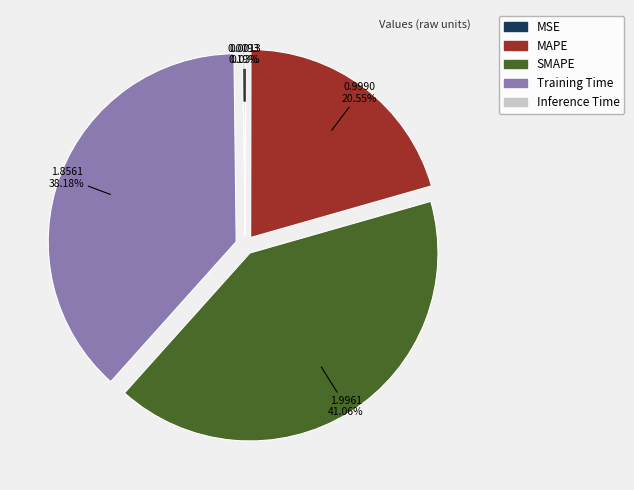

Is the sum of SMAPE and MAPE greater than half?

Yes